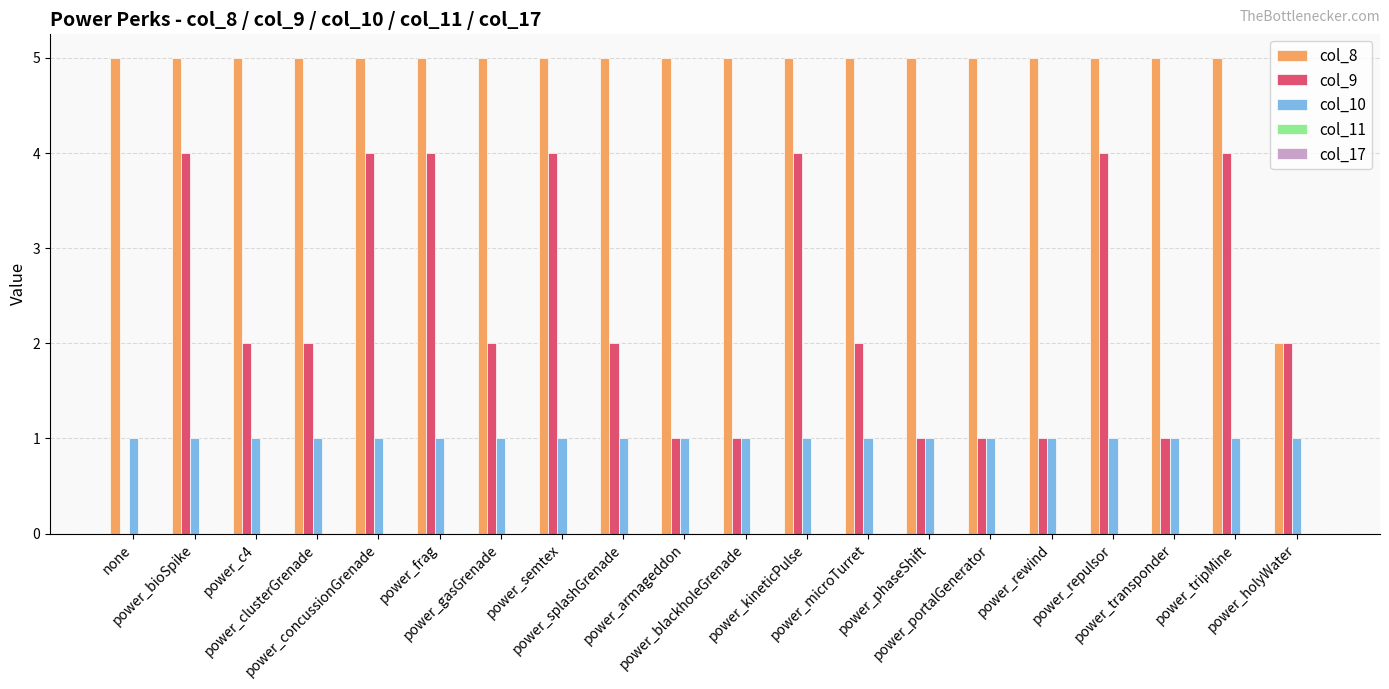

What is the maximum value shown in the chart?

5